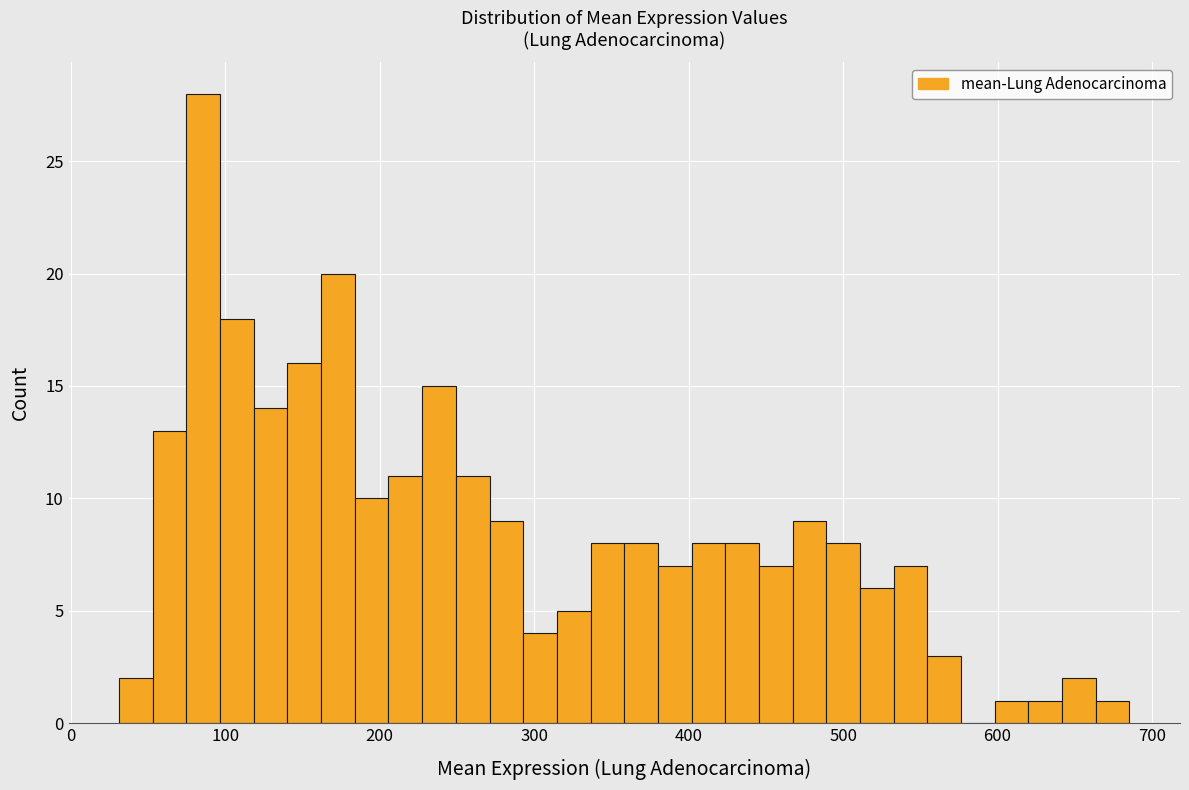

Read against the x-axis, roughly where is the centre of the tallest bar?

90